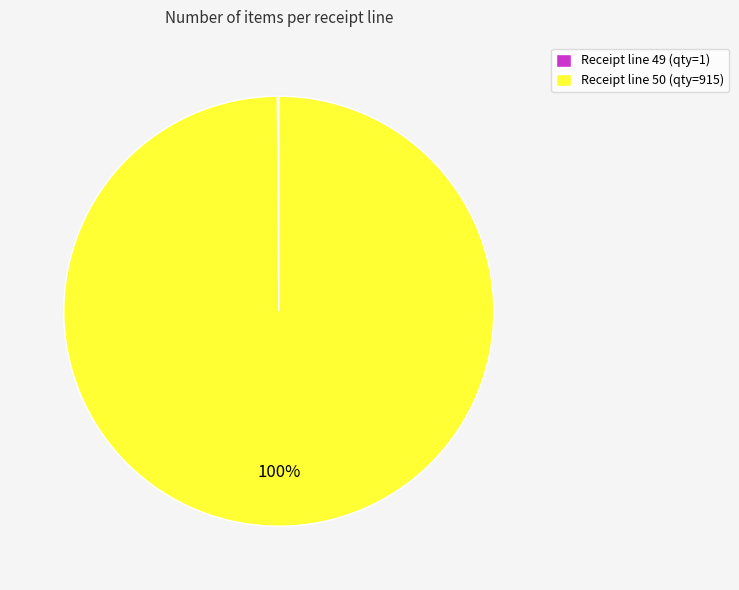

To the nearest percent, what is the average slice percentage?

50%